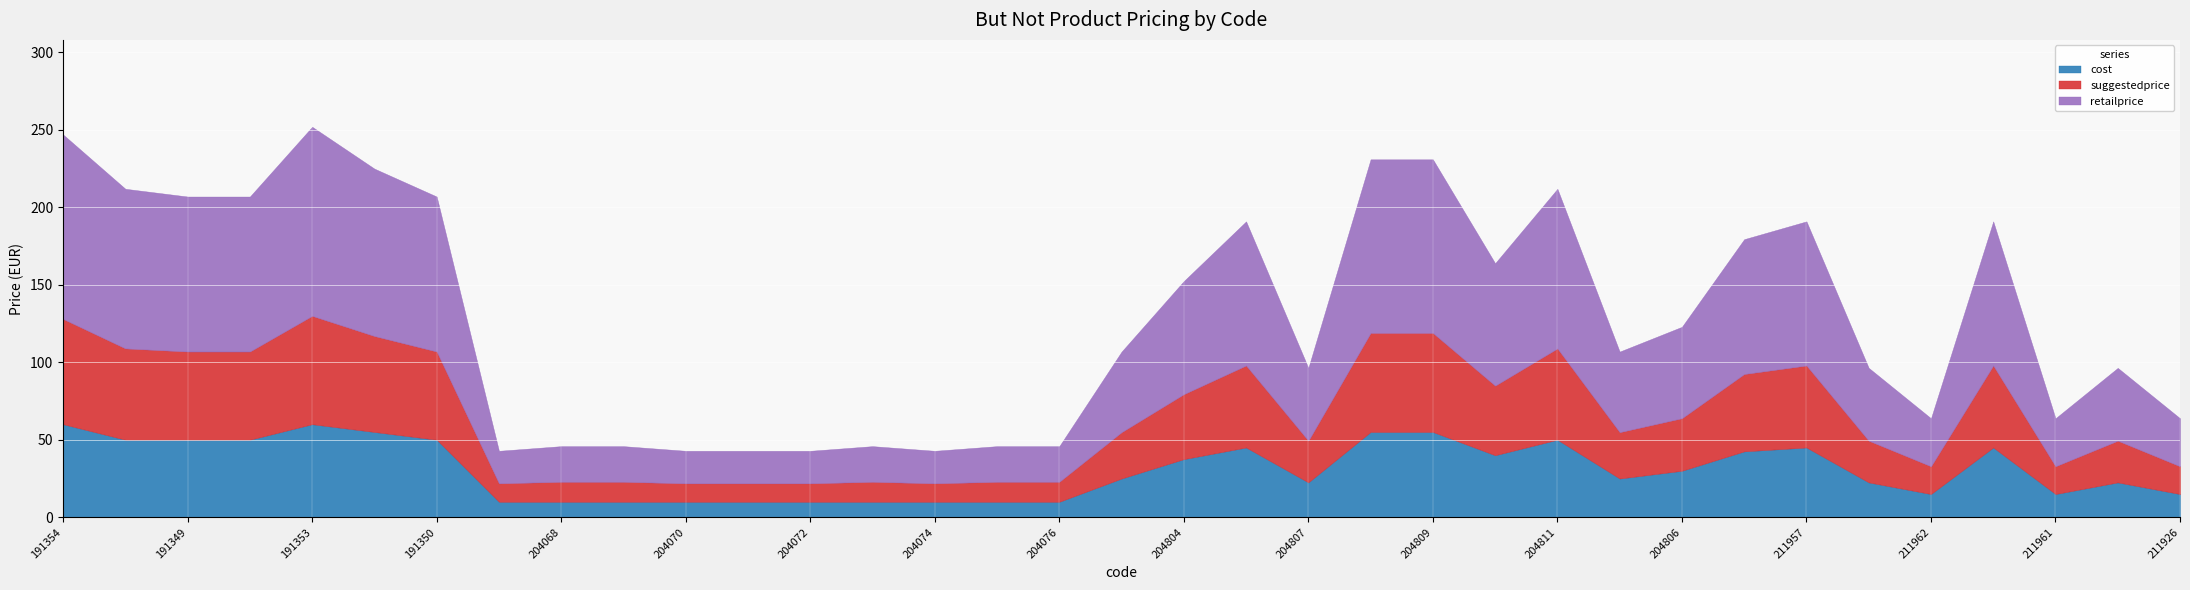

Which series has the largest range (max minus min)?

retailprice